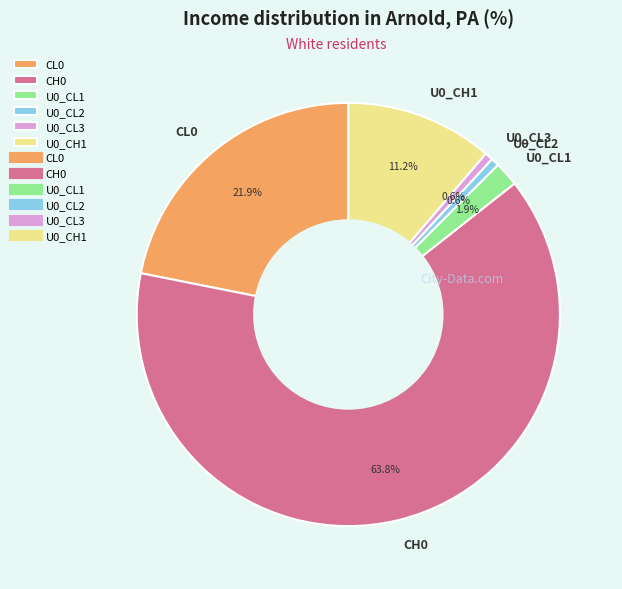

How much of the chart is everything except U0_CL3?

99.4%